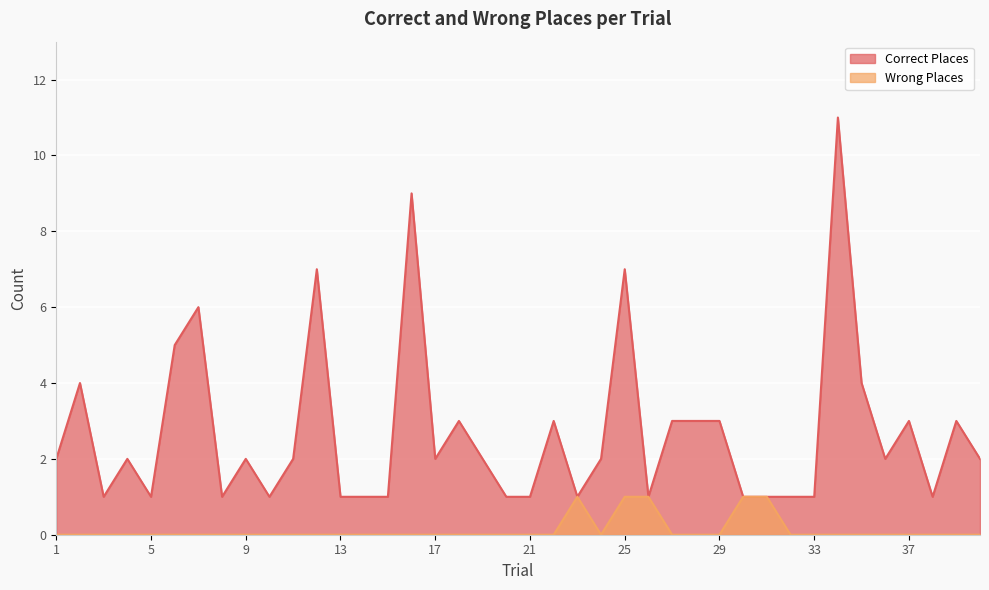

True or false: Correct Places and Wrong Places intersect in this chart.

False